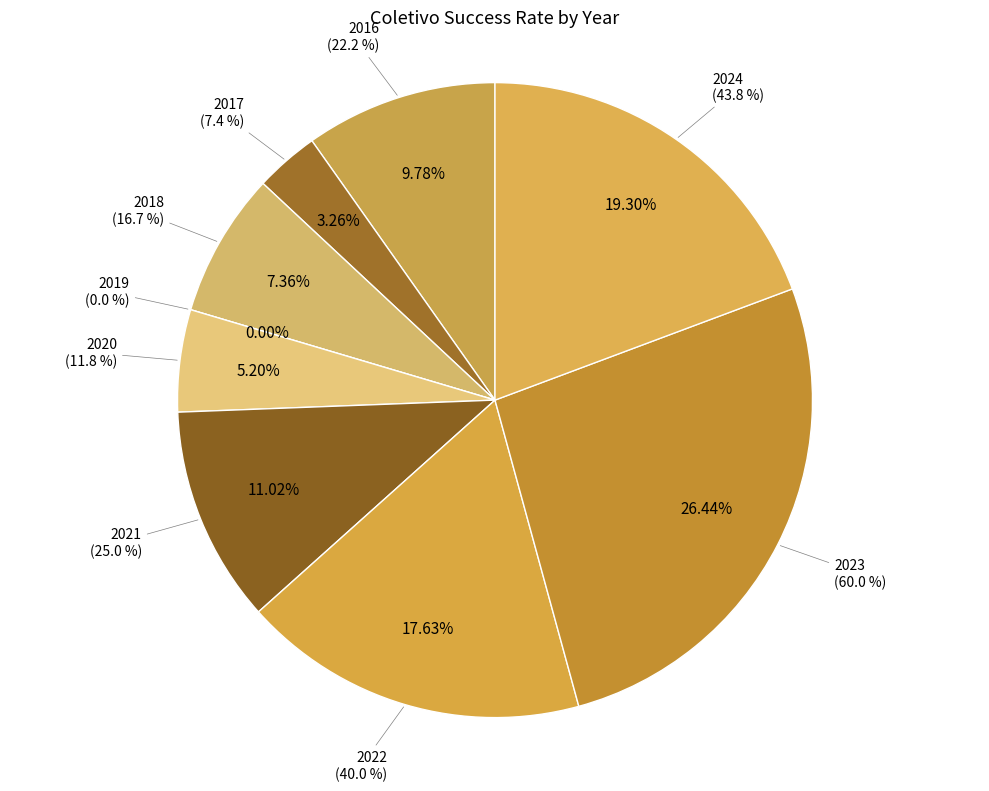

Is there a majority slice in this chart?

No